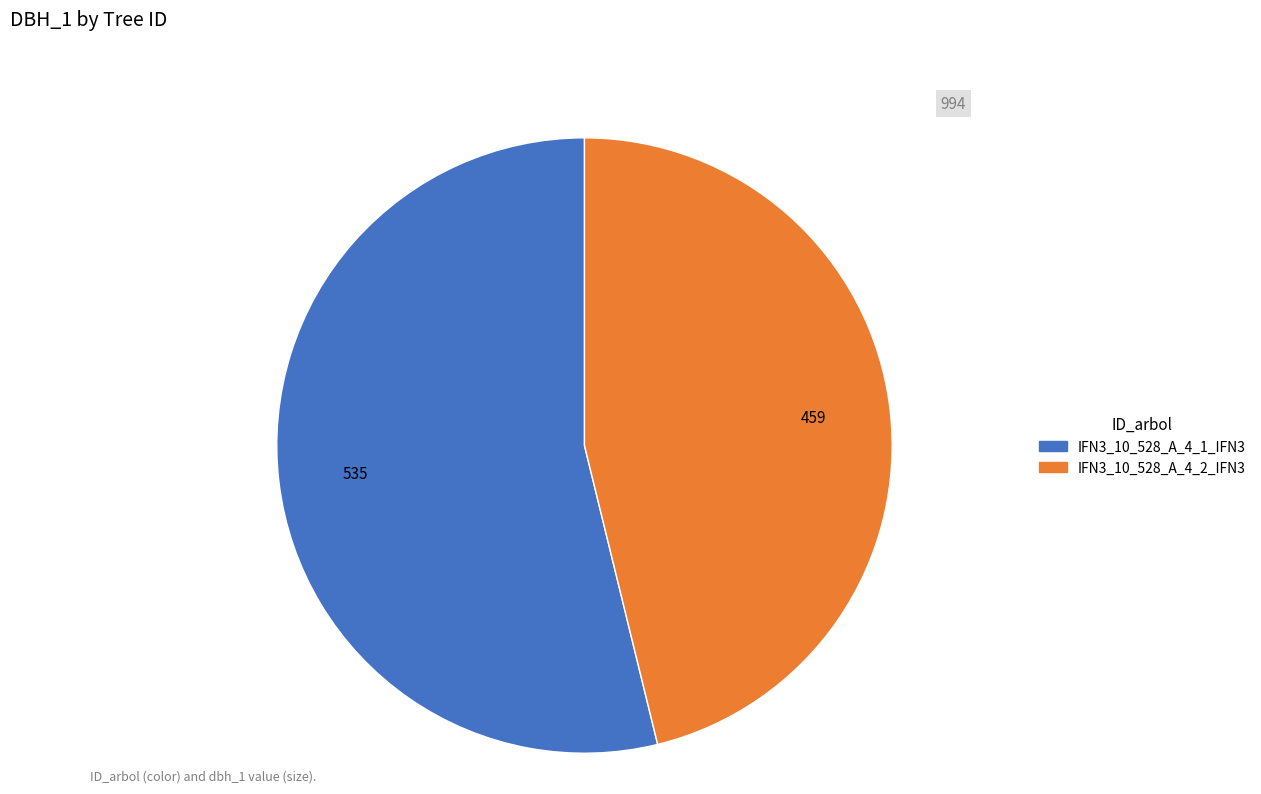

Which slice is the largest?

IFN3_10_528_A_4_1_IFN3